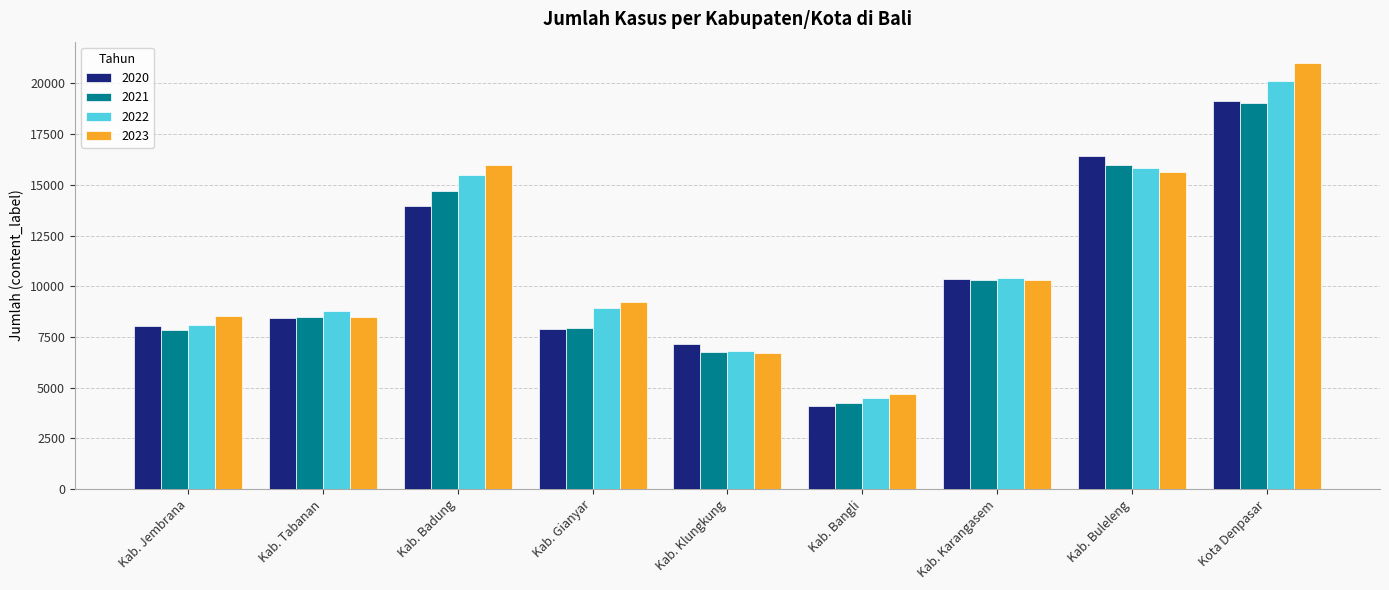

Are the bars horizontal?

No